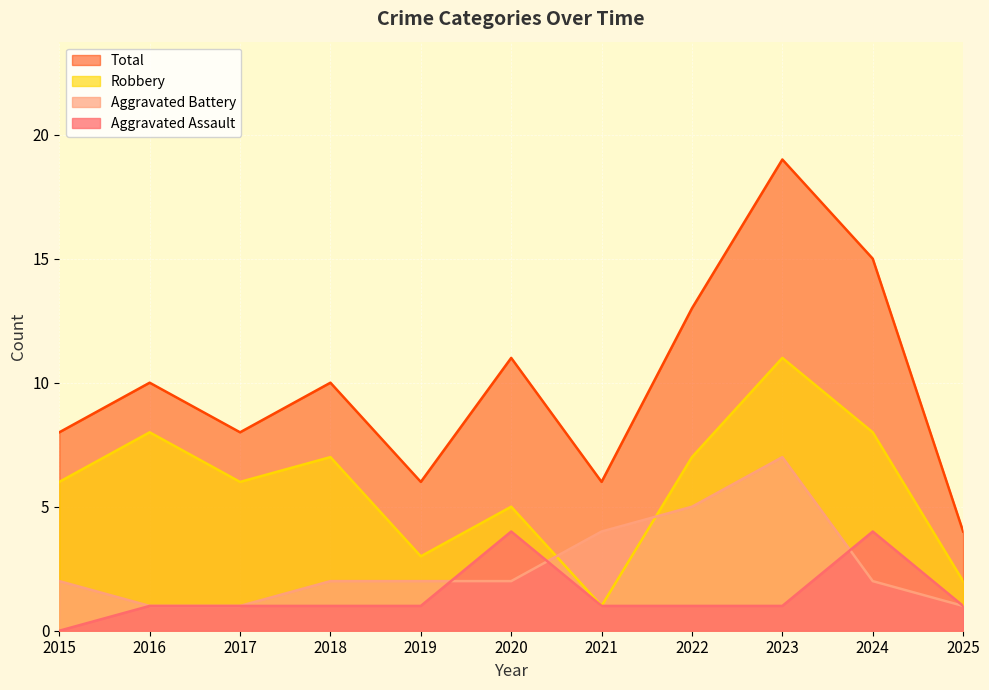

Reading left to right, transcribe all the data shown in this chart.

Aggravated Assault: 0	1	1	1	1	4	1	1	1	4	1
Aggravated Battery: 2	1	1	2	2	2	4	5	7	2	1
Robbery: 6	8	6	7	3	5	1	7	11	8	2
Total: 8	10	8	10	6	11	6	13	19	15	4